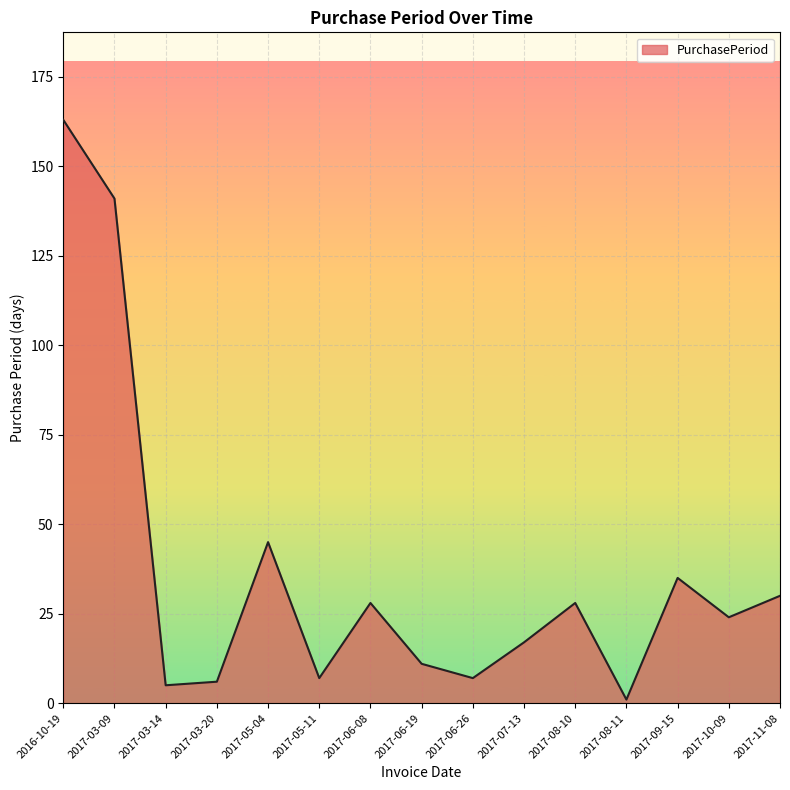

What is the difference between the maximum and minimum values?

162